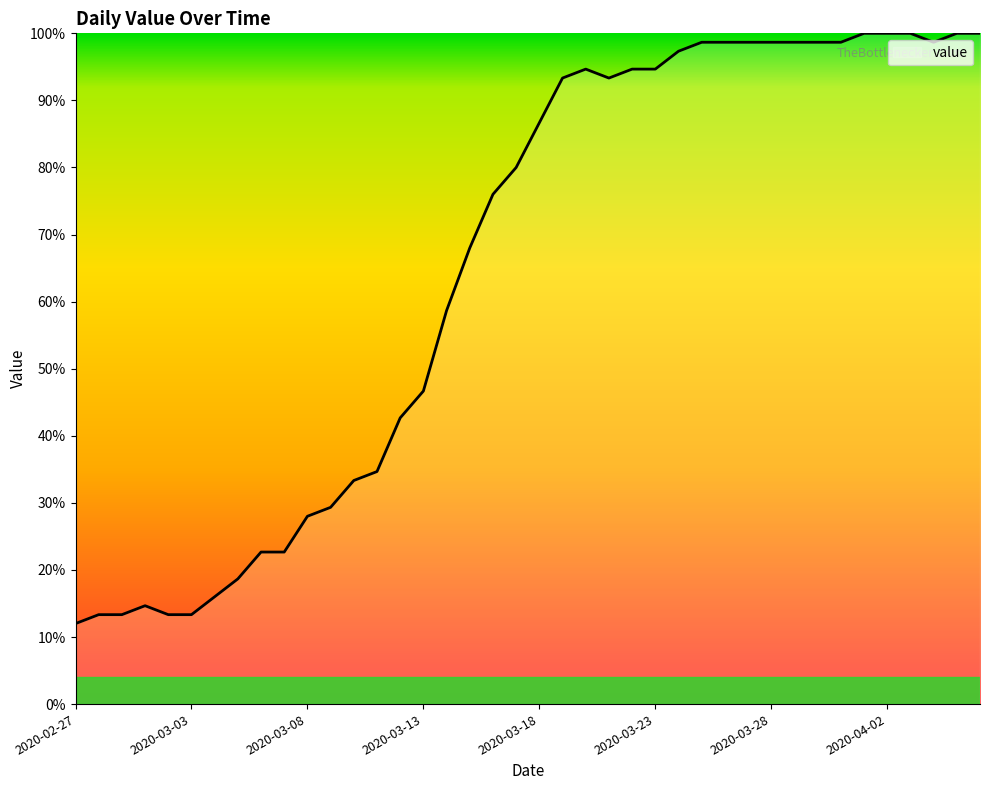

What is the greatest value displayed?

100.0